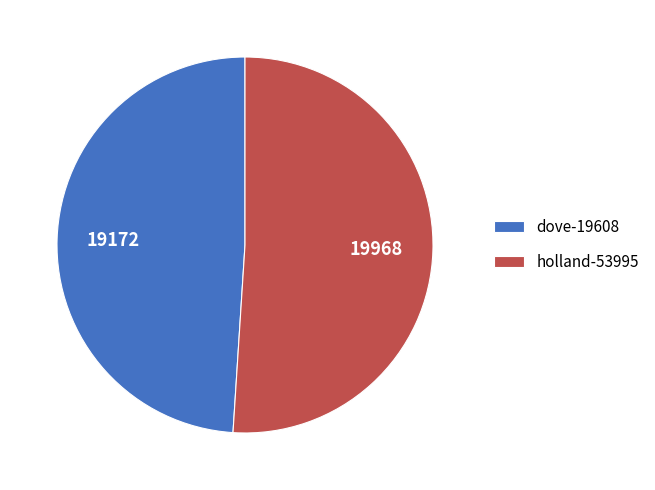

What is the largest slice in the pie chart?

holland-53995